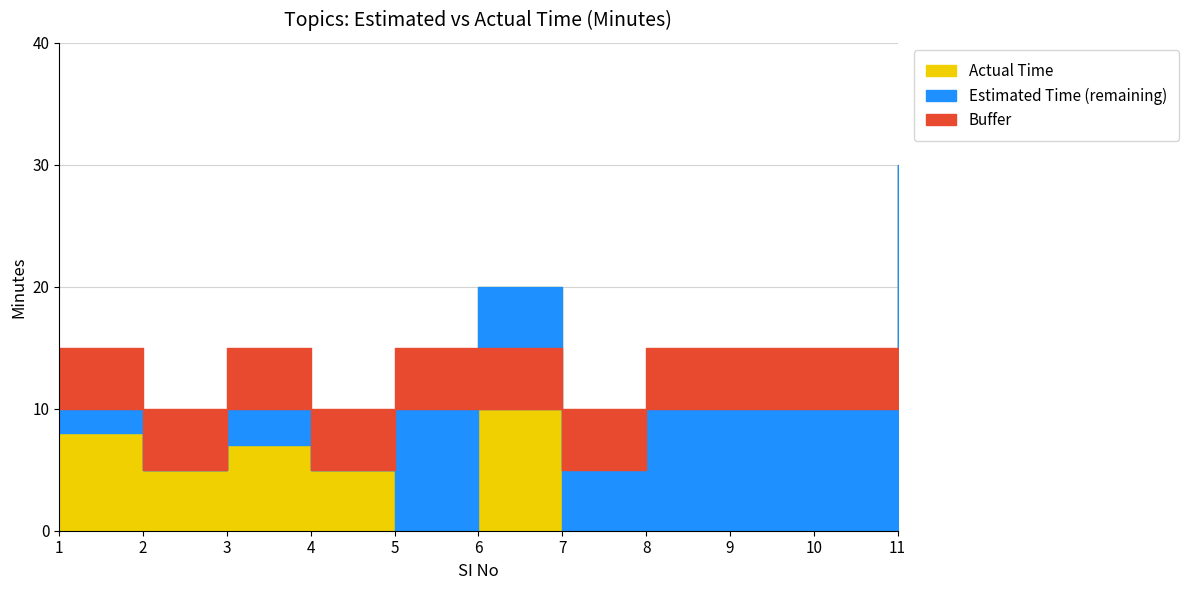

What is the average value of the Actual Time series?

7